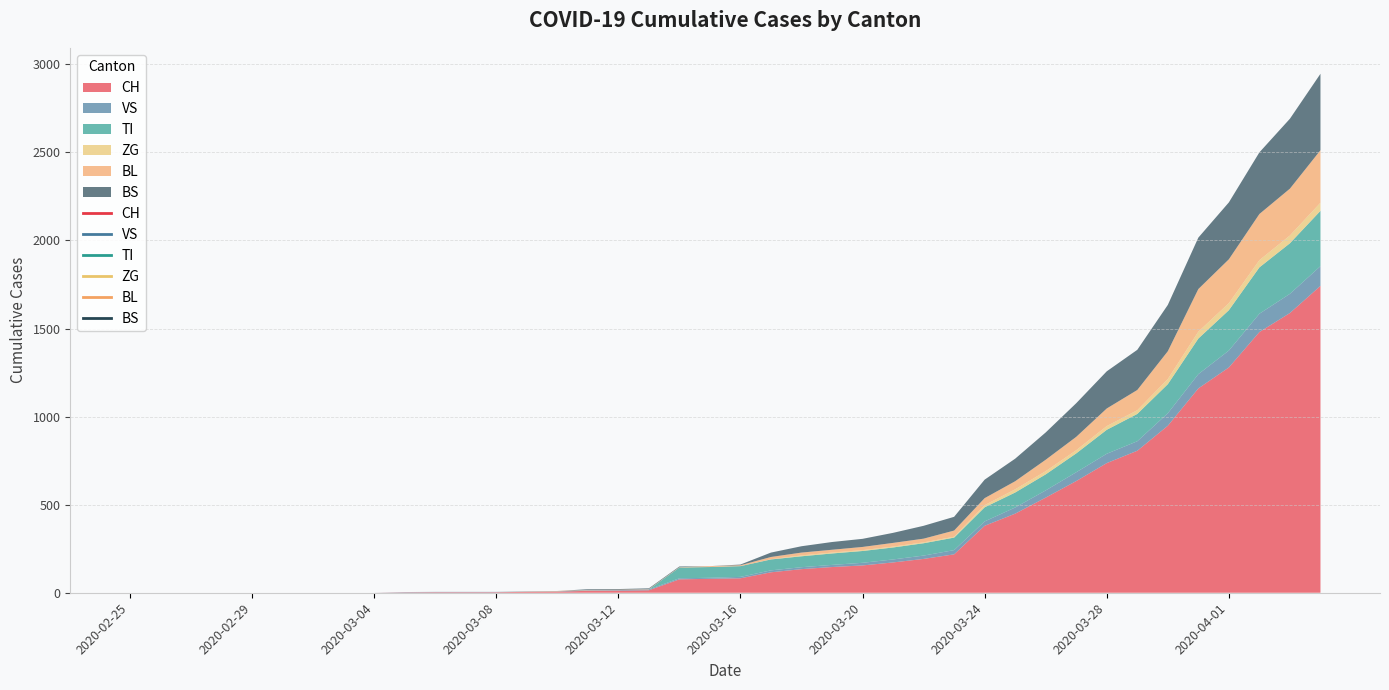

Reading right to left, what are all the values shown in this chart?

CH: 2020-04-04=1742	2020-04-03=1588	2020-04-02=1480	2020-04-01=1279	2020-03-31=1160	2020-03-30=948	2020-03-29=806	2020-03-28=736	2020-03-27=634	2020-03-26=540	2020-03-25=449	2020-03-24=380	2020-03-23=218	2020-03-22=192	2020-03-21=172	2020-03-20=155	2020-03-19=146	2020-03-18=134	2020-03-17=116	2020-03-16=82	2020-03-15=79	2020-03-14=76	2020-03-13=14	2020-03-12=12	2020-03-11=11	2020-03-10=6	2020-03-09=5	2020-03-08=3	2020-03-07=3	2020-03-06=3	2020-03-05=2	2020-03-04=0	2020-03-03=0	2020-03-02=0	2020-03-01=0	2020-02-29=0	2020-02-28=0	2020-02-27=0	2020-02-26=0	2020-02-25=0
VS: 2020-04-04=112	2020-04-03=109	2020-04-02=104	2020-04-01=96	2020-03-31=81	2020-03-30=71	2020-03-29=54	2020-03-28=53	2020-03-27=50	2020-03-26=41	2020-03-25=35	2020-03-24=25	2020-03-23=24	2020-03-22=19	2020-03-21=17	2020-03-20=15	2020-03-19=12	2020-03-18=11	2020-03-17=11	2020-03-16=8	2020-03-15=6	2020-03-14=6	2020-03-13=5	2020-03-12=3	2020-03-11=3	2020-03-10=2	2020-03-09=2	2020-03-08=2	2020-03-07=2	2020-03-06=2	2020-03-05=2	2020-03-04=0	2020-03-03=0	2020-03-02=0	2020-03-01=0	2020-02-29=0	2020-02-28=0	2020-02-27=0	2020-02-26=0	2020-02-25=0
TI: 2020-04-04=314	2020-04-03=287	2020-04-02=263	2020-04-01=229	2020-03-31=202	2020-03-30=165	2020-03-29=155	2020-03-28=136	2020-03-27=107	2020-03-26=91	2020-03-25=85	2020-03-24=80	2020-03-23=71	2020-03-22=70	2020-03-21=68	2020-03-20=67	2020-03-19=65	2020-03-18=62	2020-03-17=62	2020-03-16=61	2020-03-15=61	2020-03-14=61	2020-03-13=0	2020-03-12=0	2020-03-11=0	2020-03-10=0	2020-03-09=0	2020-03-08=0	2020-03-07=0	2020-03-06=0	2020-03-05=0	2020-03-04=0	2020-03-03=0	2020-03-02=0	2020-03-01=0	2020-02-29=0	2020-02-28=0	2020-02-27=0	2020-02-26=0	2020-02-25=0
ZG: 2020-04-04=46	2020-04-03=44	2020-04-02=41	2020-04-01=40	2020-03-31=39	2020-03-30=29	2020-03-29=21	2020-03-28=21	2020-03-27=18	2020-03-26=18	2020-03-25=18	2020-03-24=12	2020-03-23=5	2020-03-22=5	2020-03-21=5	2020-03-20=5	2020-03-19=5	2020-03-18=5	2020-03-17=1	2020-03-16=0	2020-03-15=0	2020-03-14=0	2020-03-13=0	2020-03-12=0	2020-03-11=0	2020-03-10=0	2020-03-09=0	2020-03-08=0	2020-03-07=0	2020-03-06=0	2020-03-05=0	2020-03-04=0	2020-03-03=0	2020-03-02=0	2020-03-01=0	2020-02-29=0	2020-02-28=0	2020-02-27=0	2020-02-26=0	2020-02-25=0
BL: 2020-04-04=298	2020-04-03=266	2020-04-02=262	2020-04-01=249	2020-03-31=242	2020-03-30=158	2020-03-29=115	2020-03-28=100	2020-03-27=76	2020-03-26=65	2020-03-25=46	2020-03-24=40	2020-03-23=35	2020-03-22=21	2020-03-21=21	2020-03-20=18	2020-03-19=16	2020-03-18=16	2020-03-17=13	2020-03-16=5	2020-03-15=5	2020-03-14=2	2020-03-13=2	2020-03-12=2	2020-03-11=2	2020-03-10=2	2020-03-09=1	2020-03-08=0	2020-03-07=0	2020-03-06=0	2020-03-05=0	2020-03-04=0	2020-03-03=0	2020-03-02=0	2020-03-01=0	2020-02-29=0	2020-02-28=0	2020-02-27=0	2020-02-26=0	2020-02-25=0
BS: 2020-04-04=434	2020-04-03=397	2020-04-02=350	2020-04-01=323	2020-03-31=292	2020-03-30=263	2020-03-29=228	2020-03-28=211	2020-03-27=191	2020-03-26=155	2020-03-25=128	2020-03-24=105	2020-03-23=78	2020-03-22=73	2020-03-21=57	2020-03-20=46	2020-03-19=44	2020-03-18=36	2020-03-17=25	2020-03-16=4	2020-03-15=0	2020-03-14=4	2020-03-13=4	2020-03-12=4	2020-03-11=4	2020-03-10=0	2020-03-09=0	2020-03-08=0	2020-03-07=0	2020-03-06=0	2020-03-05=0	2020-03-04=0	2020-03-03=0	2020-03-02=0	2020-03-01=0	2020-02-29=0	2020-02-28=0	2020-02-27=0	2020-02-26=0	2020-02-25=0